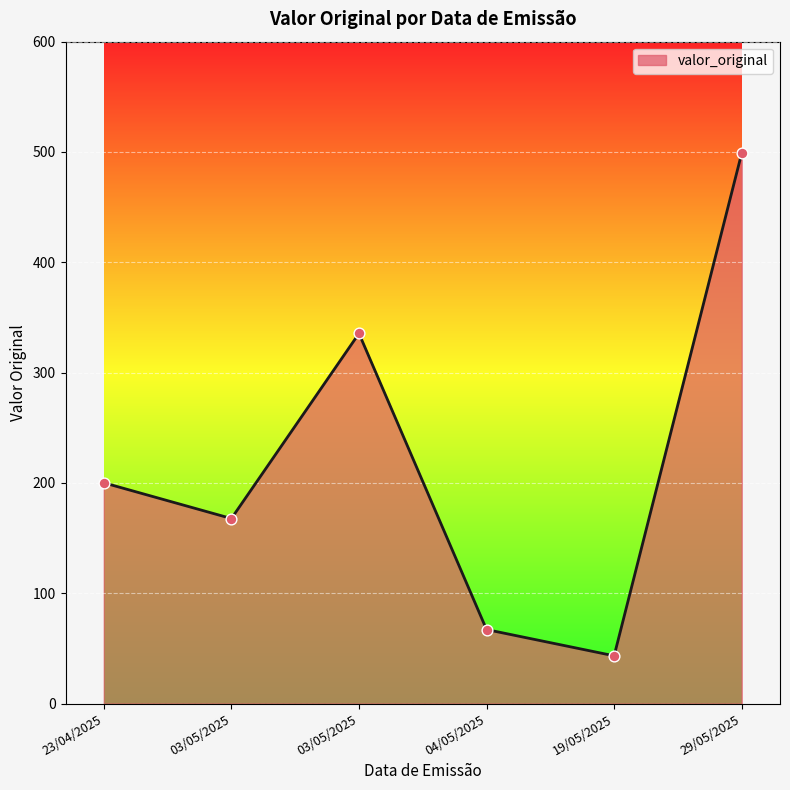

Approximately how many times larger is the value at 19/05/2025 compared to 03/05/2025?

0.1